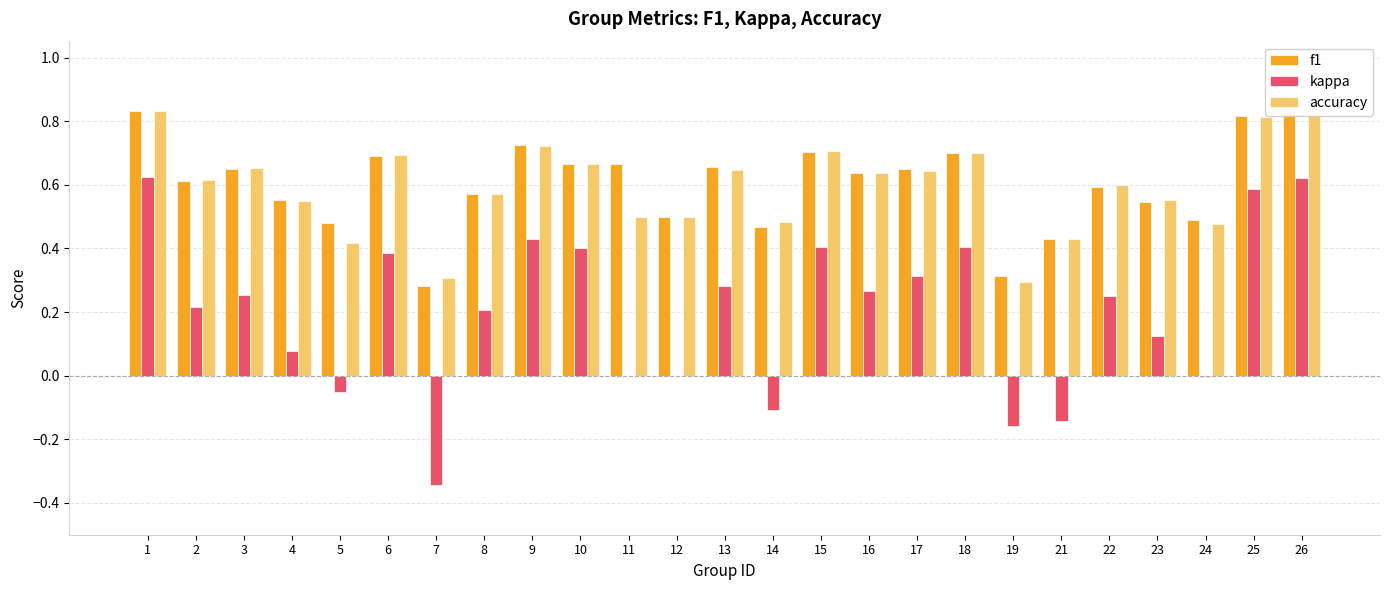

The kappa series shows 0.4 at 10. True or false?

True